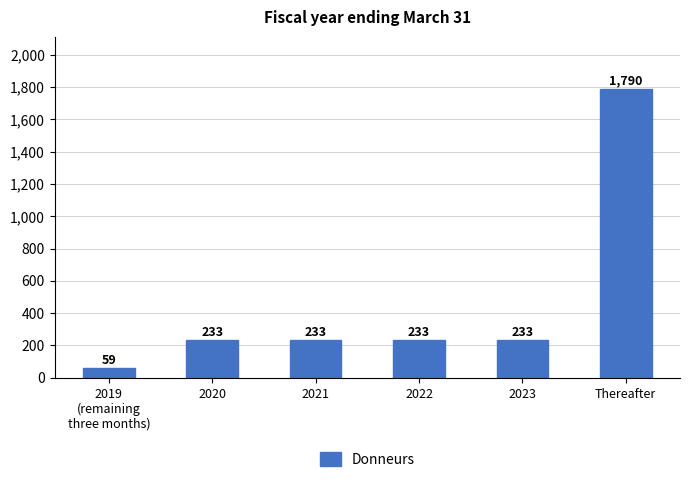

What is the difference between the maximum and second lowest values?

1557